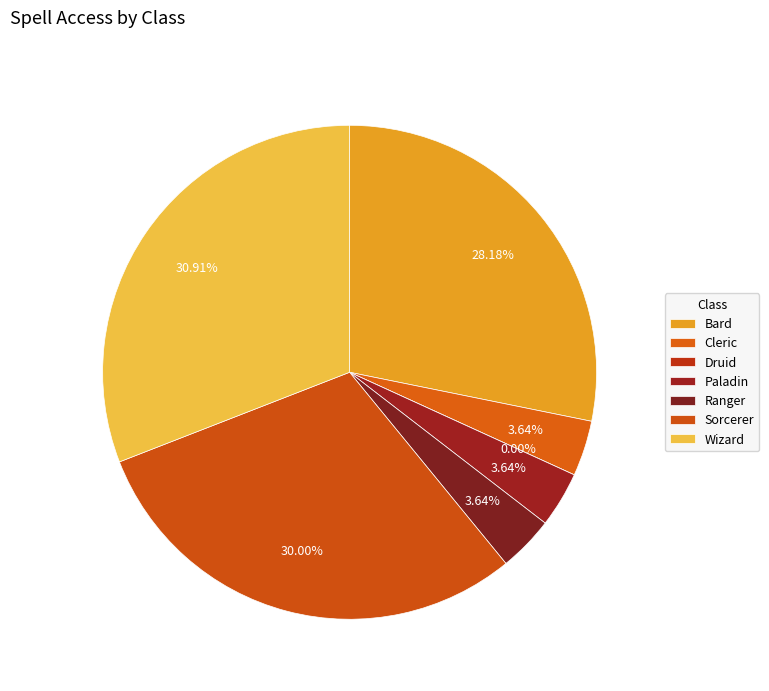

Does Sorcerer account for over 50% of the chart?

No